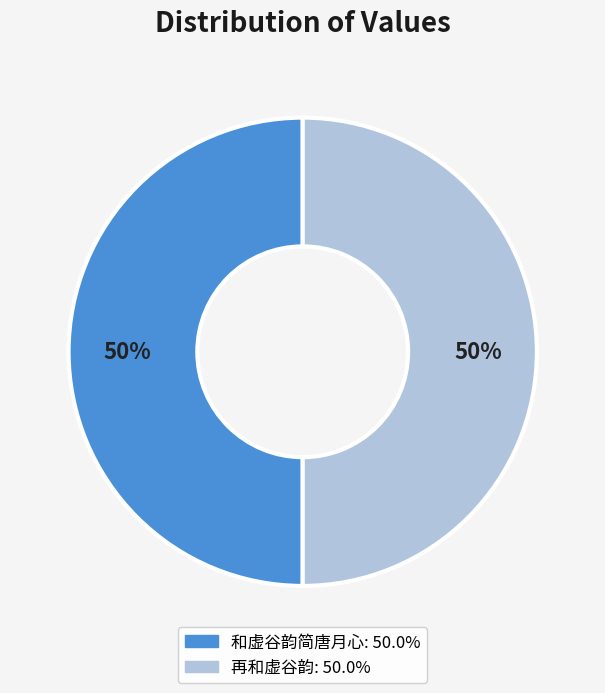

Is it true that 和虚谷韵简唐月心 is 43% of the pie?

False